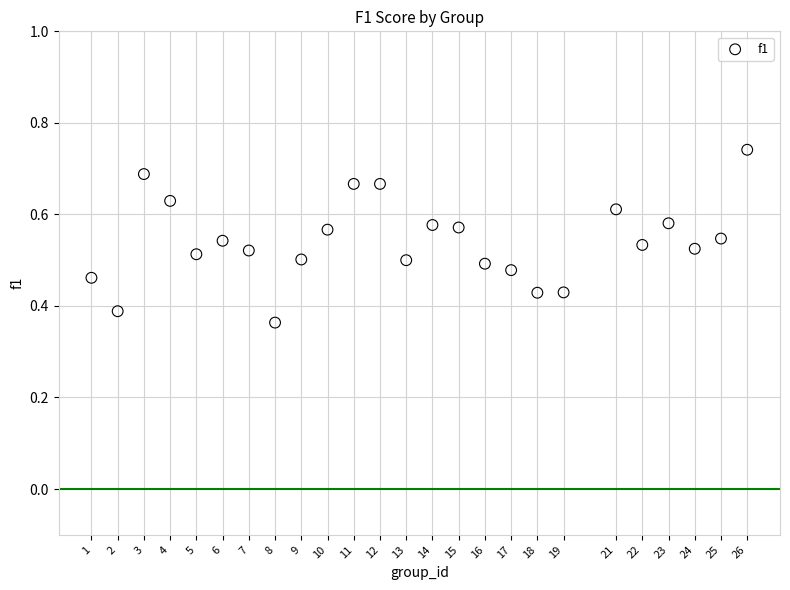

What is the range of X values (max minus min)?

25.0